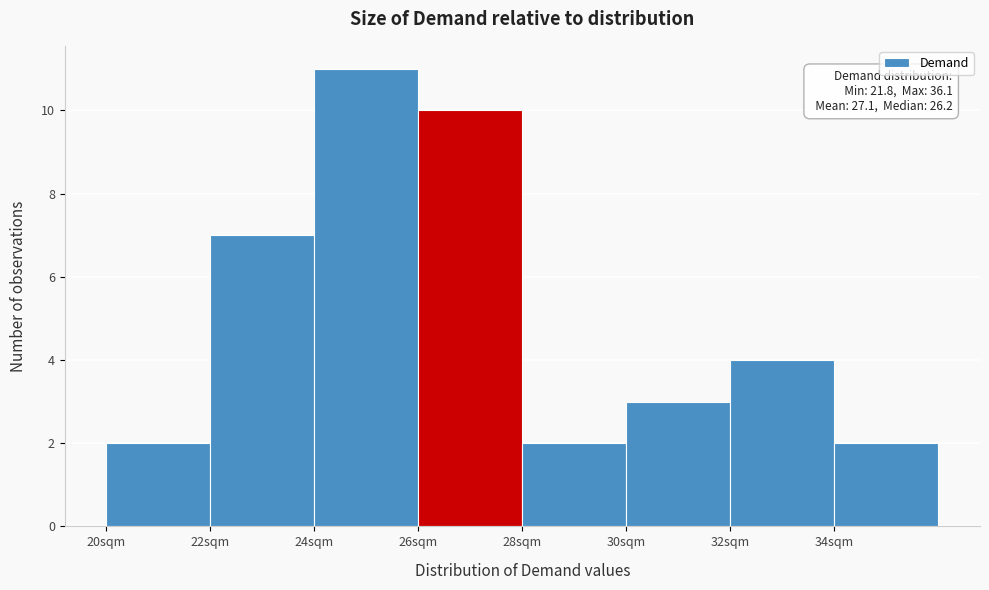

Over which range of the x-axis is the bar tallest?

24 to 26